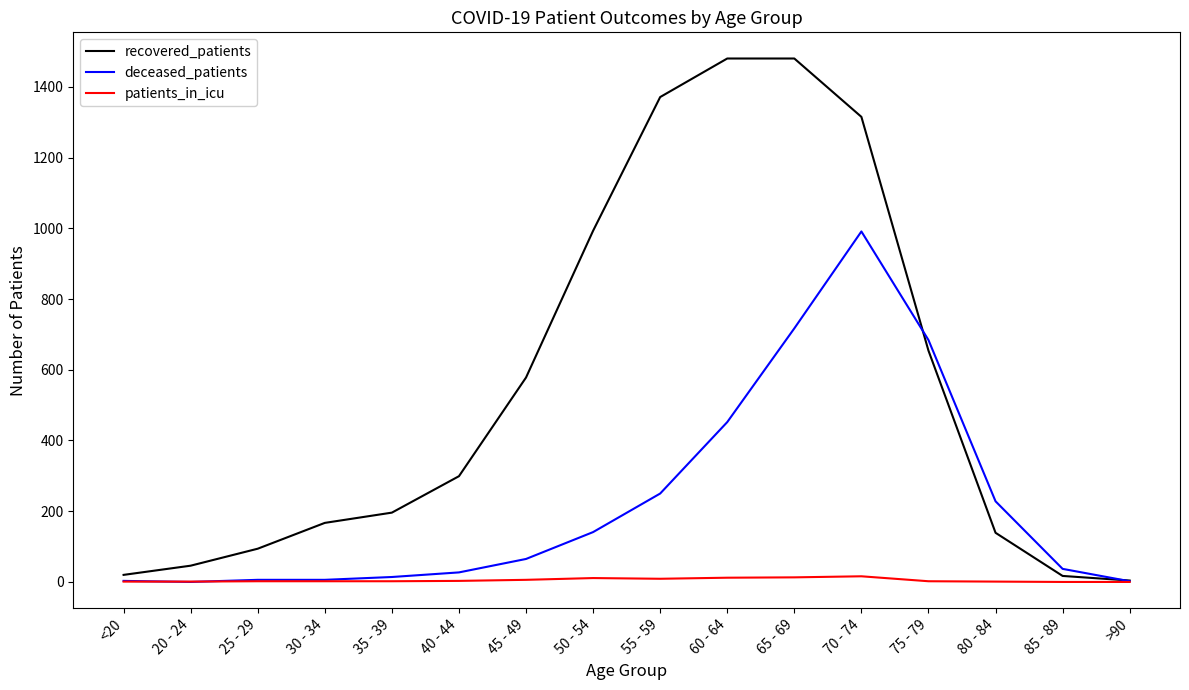

Between 40 - 44 and 70 - 74, which series saw the biggest shift?

recovered_patients